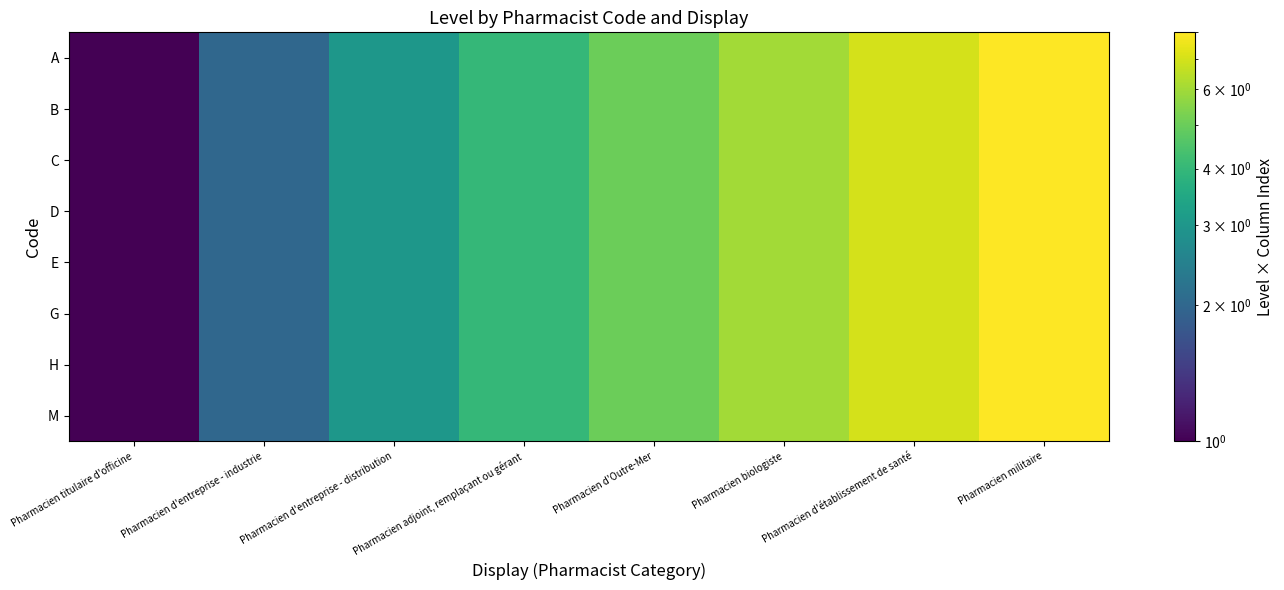

Between Pharmacien titulaire d'officine and Pharmacien d'établissement de santé, which is larger?

Pharmacien d'établissement de santé